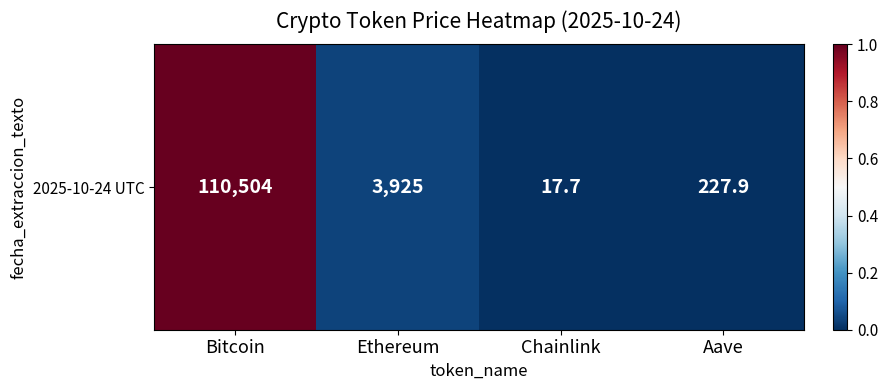

What is the difference between the maximum and minimum values?

1.0